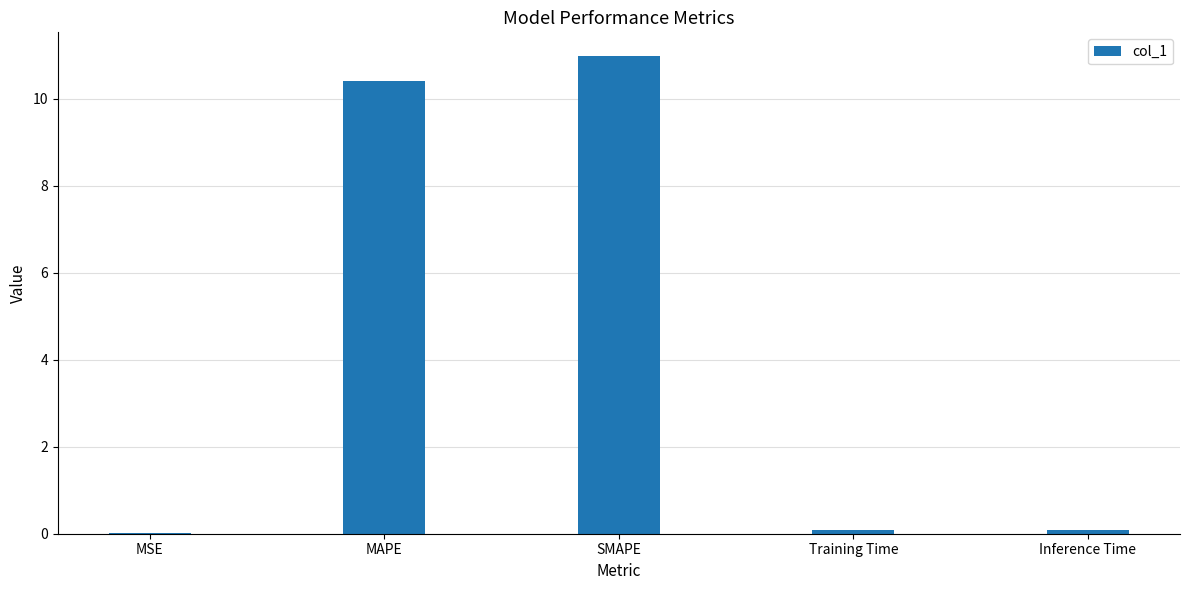

What is the greatest value displayed?

11.0